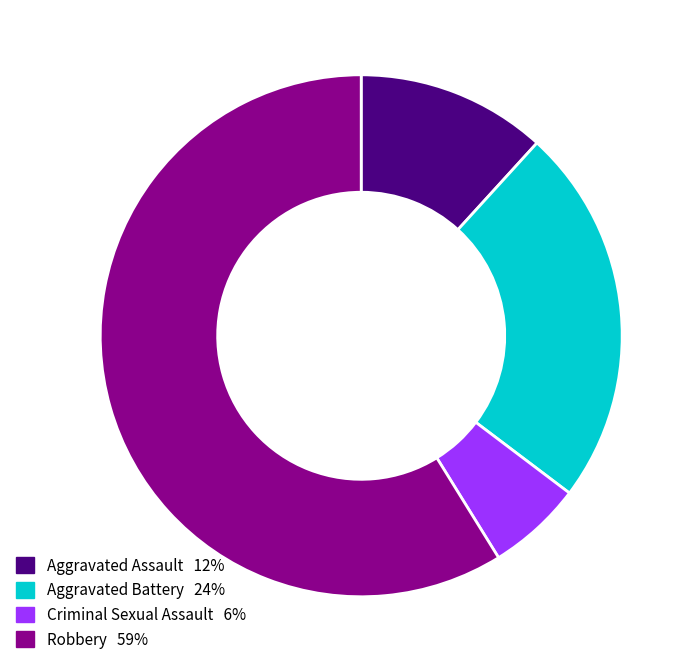

How many segments does this pie chart have?

4